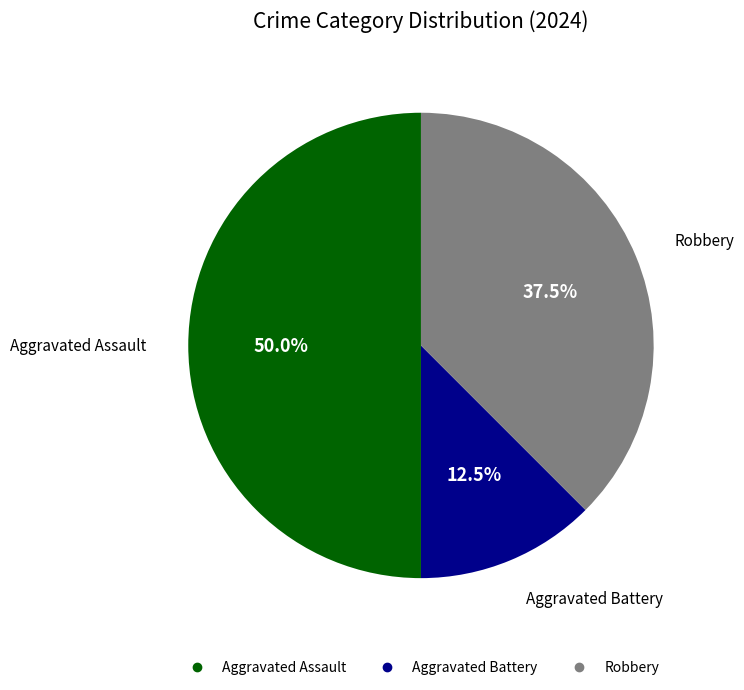

How many segments does this pie chart have?

3